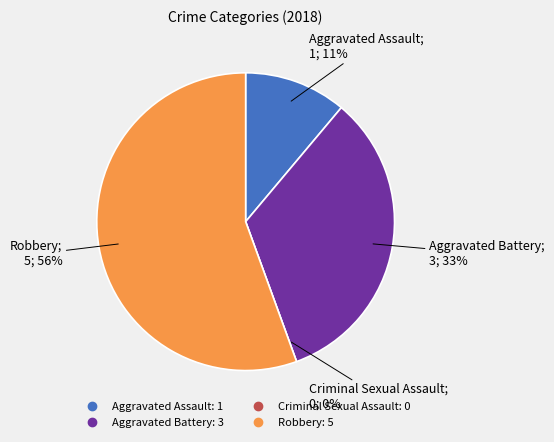

What is the smallest slice in the pie chart?

Criminal Sexual Assault